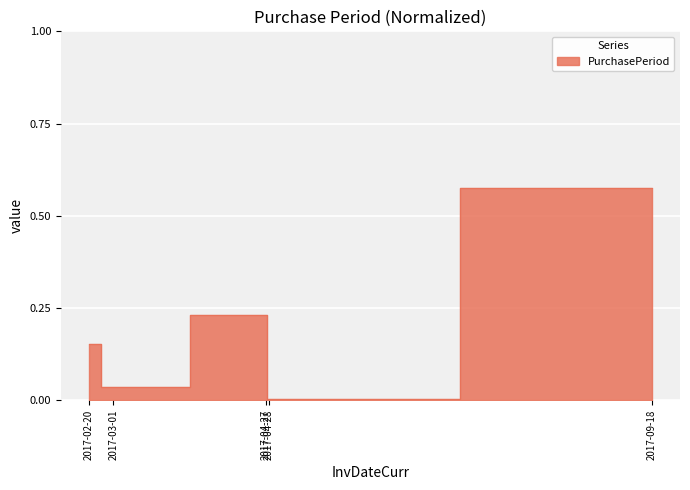

Where is the first local minimum?

2017-03-01